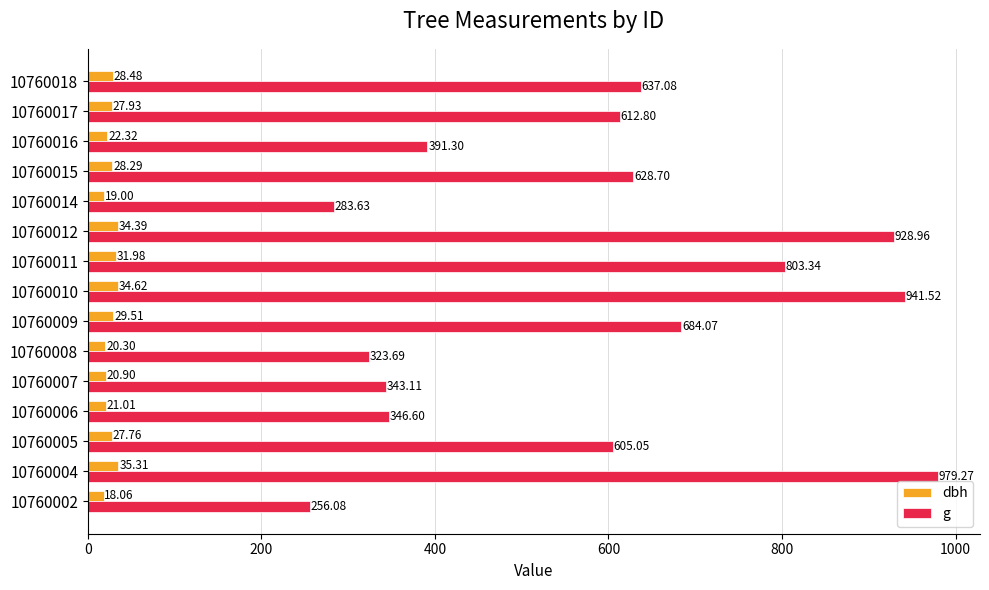

What are all the series names shown in the legend?

dbh, g